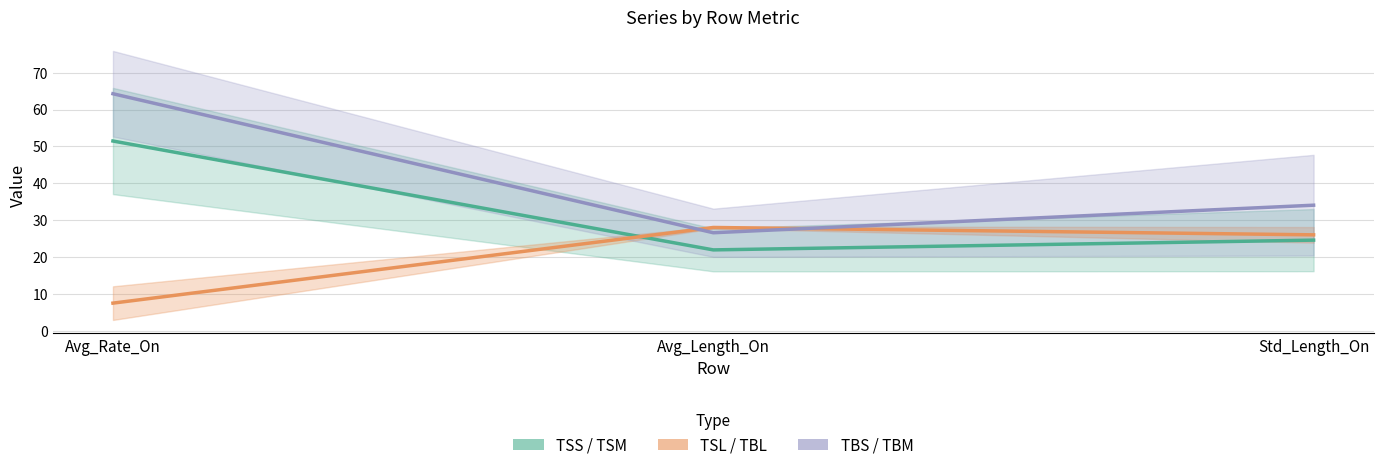

Does the chart display data point markers on the line(s)?

No